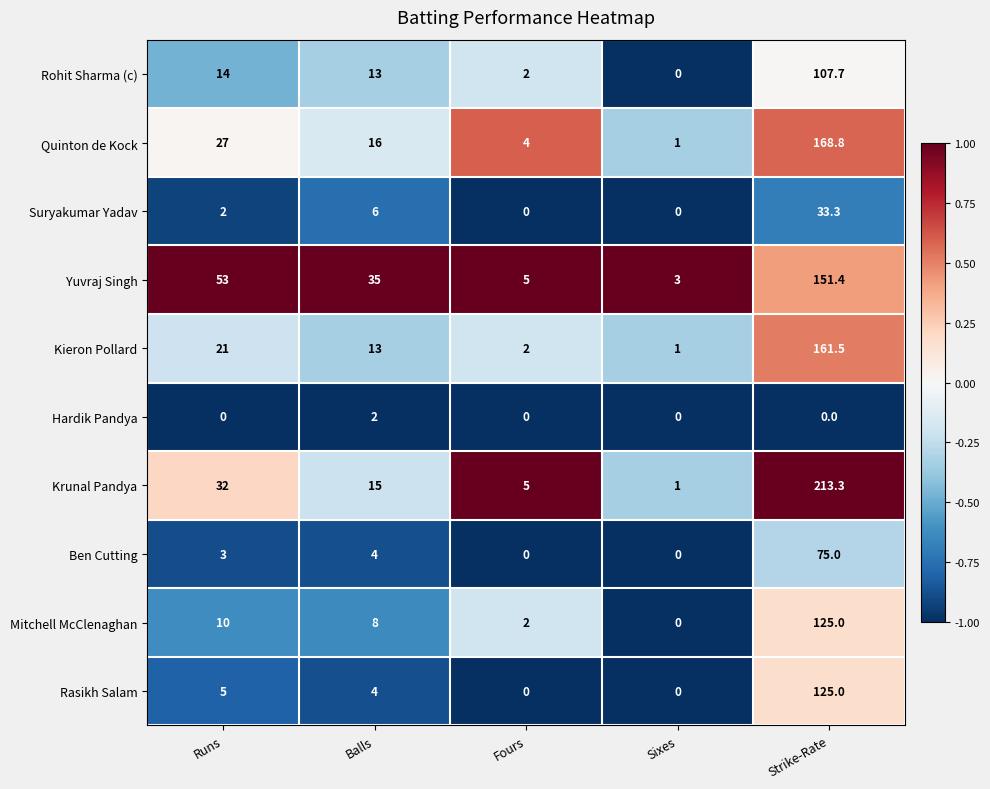

Where is Rohit Sharma (c) nearest to the value 53?

Runs